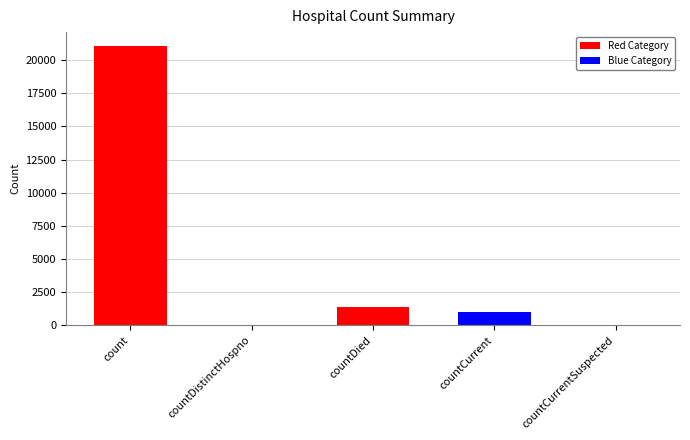

What is the sum of the values at countCurrentSuspected and count?

21050